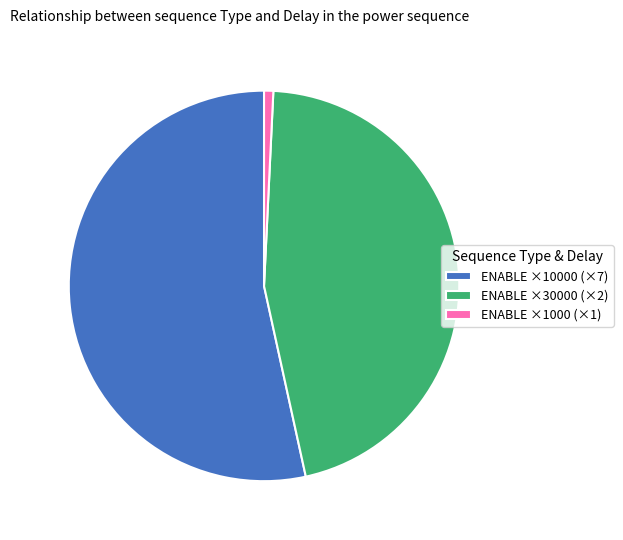

Does any single category account for the majority?

Yes